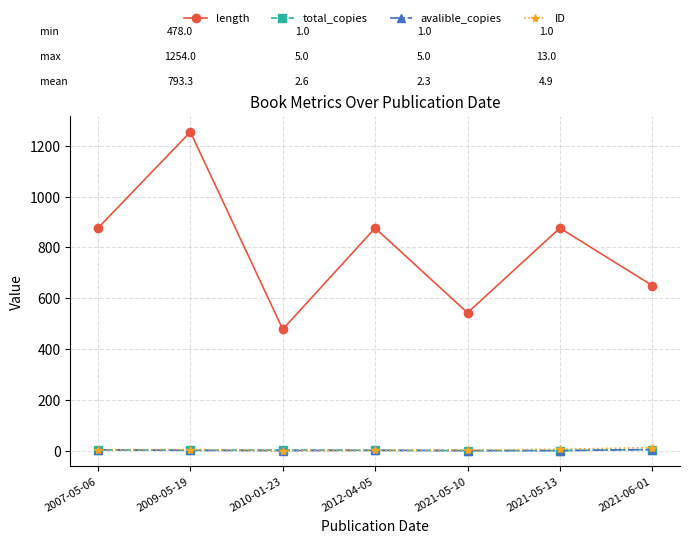

What is the difference between the maximum and minimum values in the length series?

776